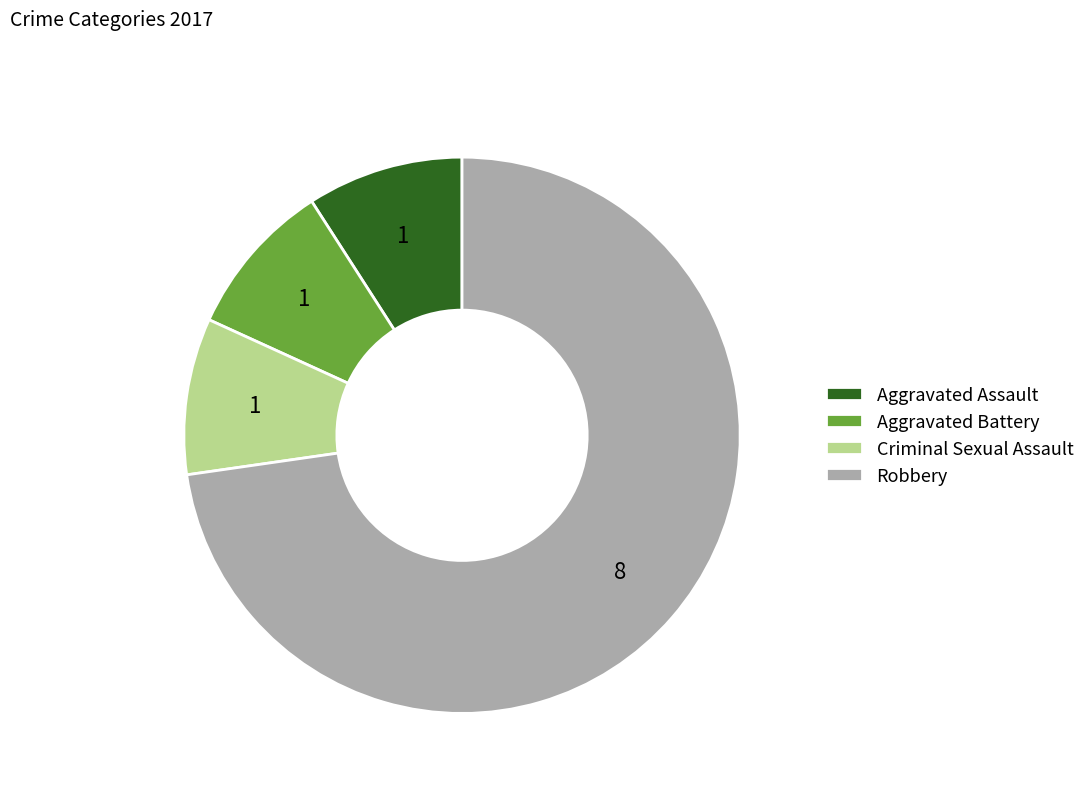

How many slices are in this pie chart?

4